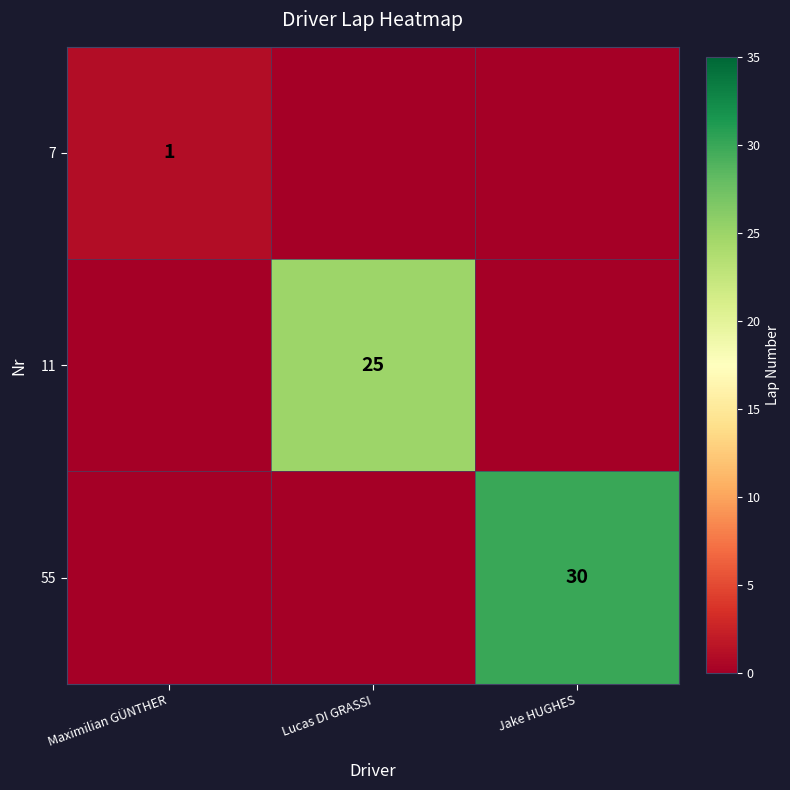

The value of 7 at Maximilian GÜNTHER is 1. True or false?

True